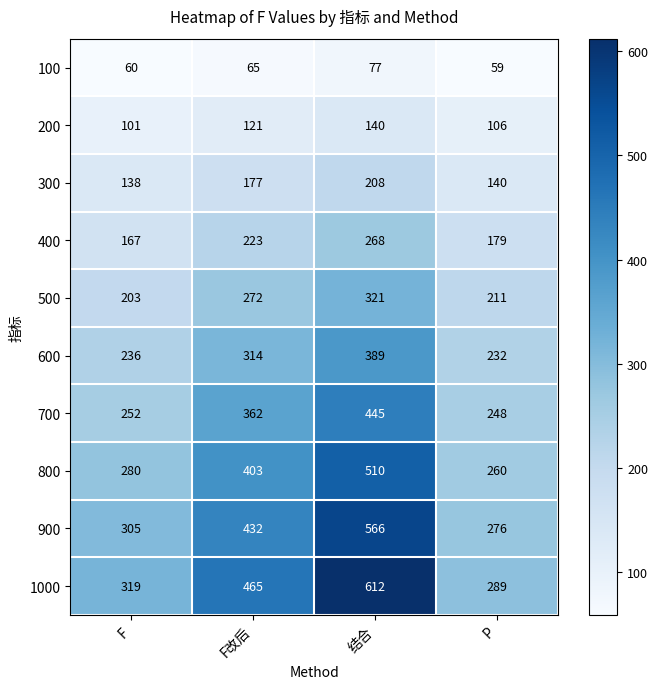

Which label corresponds to the largest value in the chart?

结合